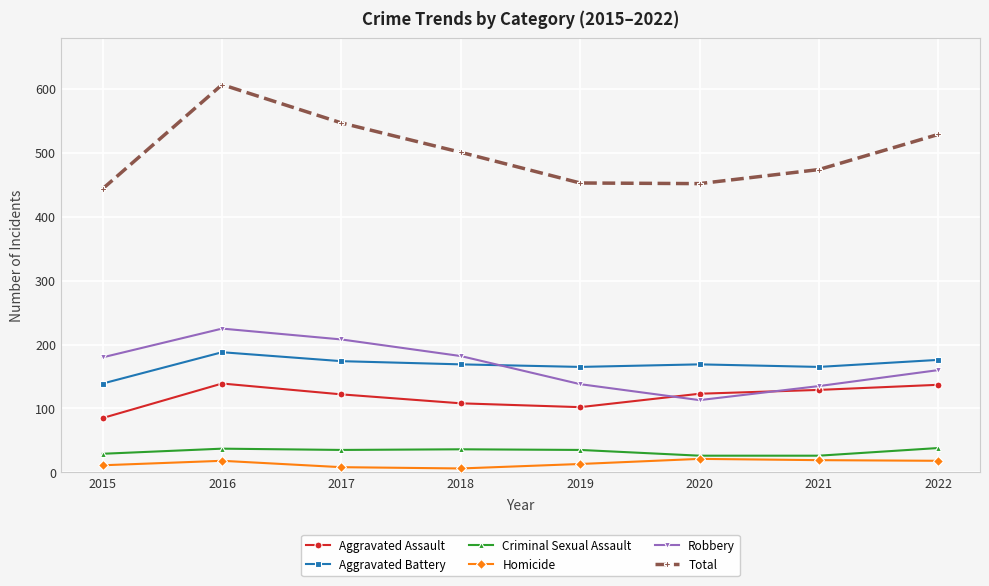

List the series in order of their peak value, lowest first.

Homicide, Criminal Sexual Assault, Aggravated Assault, Aggravated Battery, Robbery, Total